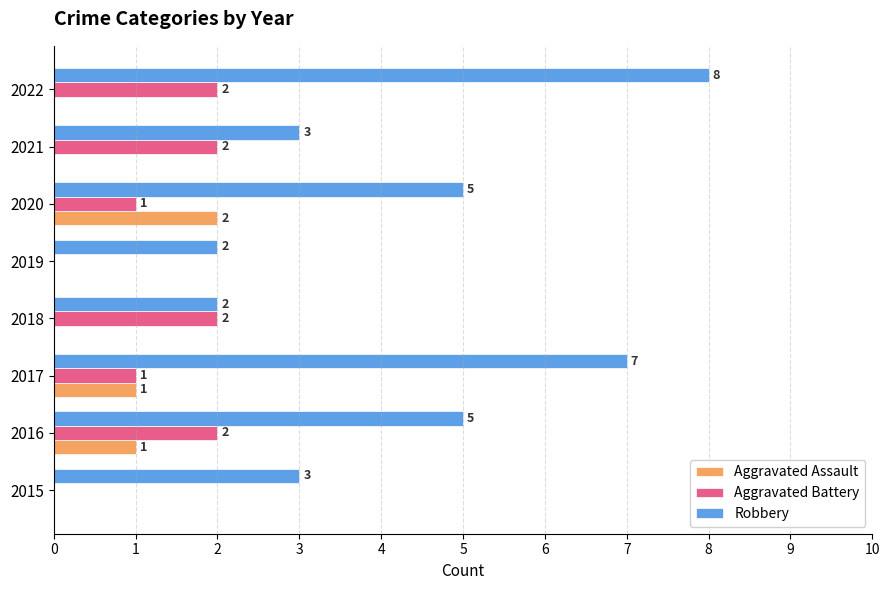

Which series has the largest range (max minus min)?

Robbery